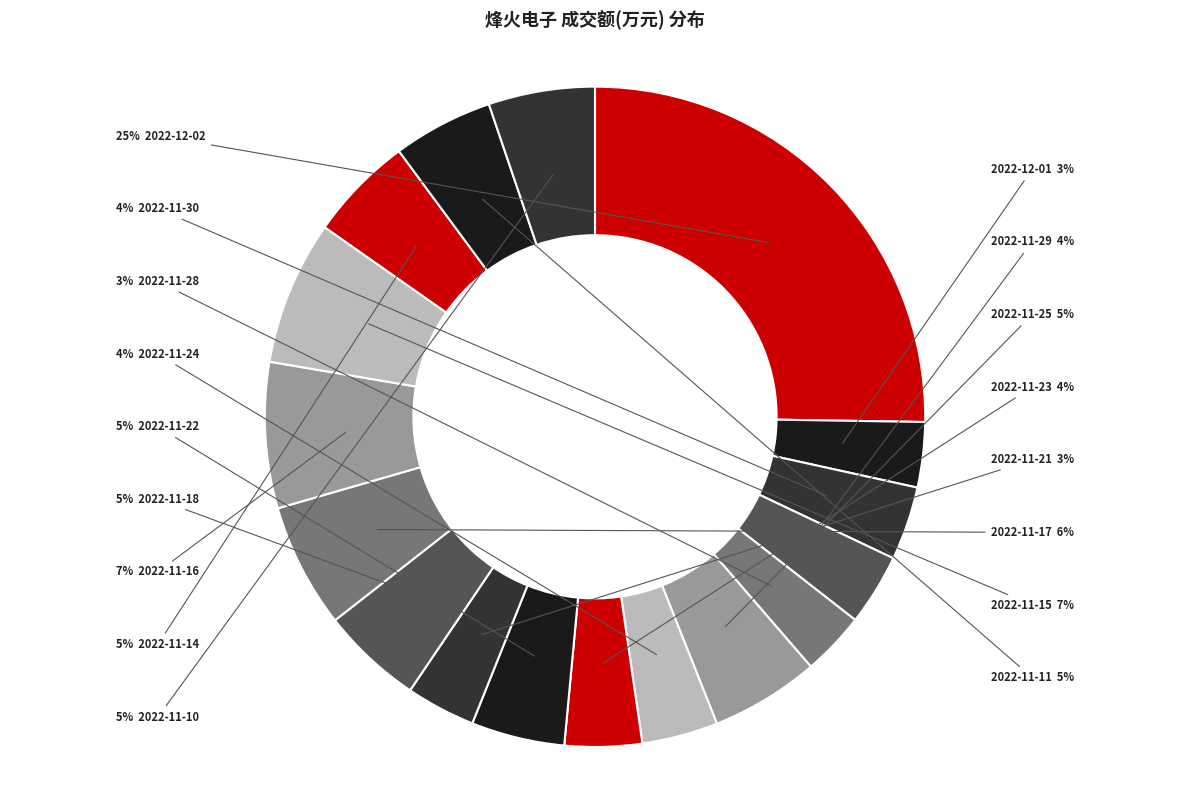

What is the largest slice in the pie chart?

2022-12-02